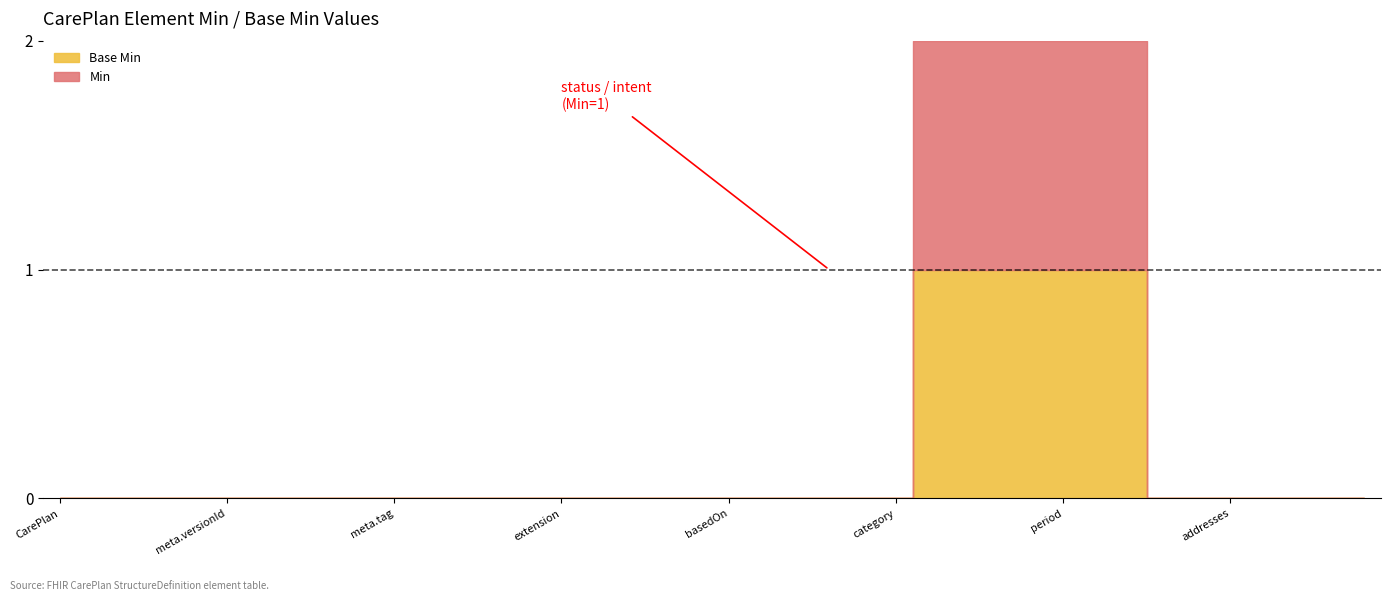

Reading left to right, extract all data points from this chart.

Min: 0	0	0	0	0	0	0	0	0	0	0	0	0	0	0	0	0	0	0	0	0	0	0	0	0	0	1	1	1	1	1	1	1	0	0	0	0	0	0	0
Base Min: 0	0	0	0	0	0	0	0	0	0	0	0	0	0	0	0	0	0	0	0	0	0	0	0	0	0	1	1	1	1	1	1	1	0	0	0	0	0	0	0